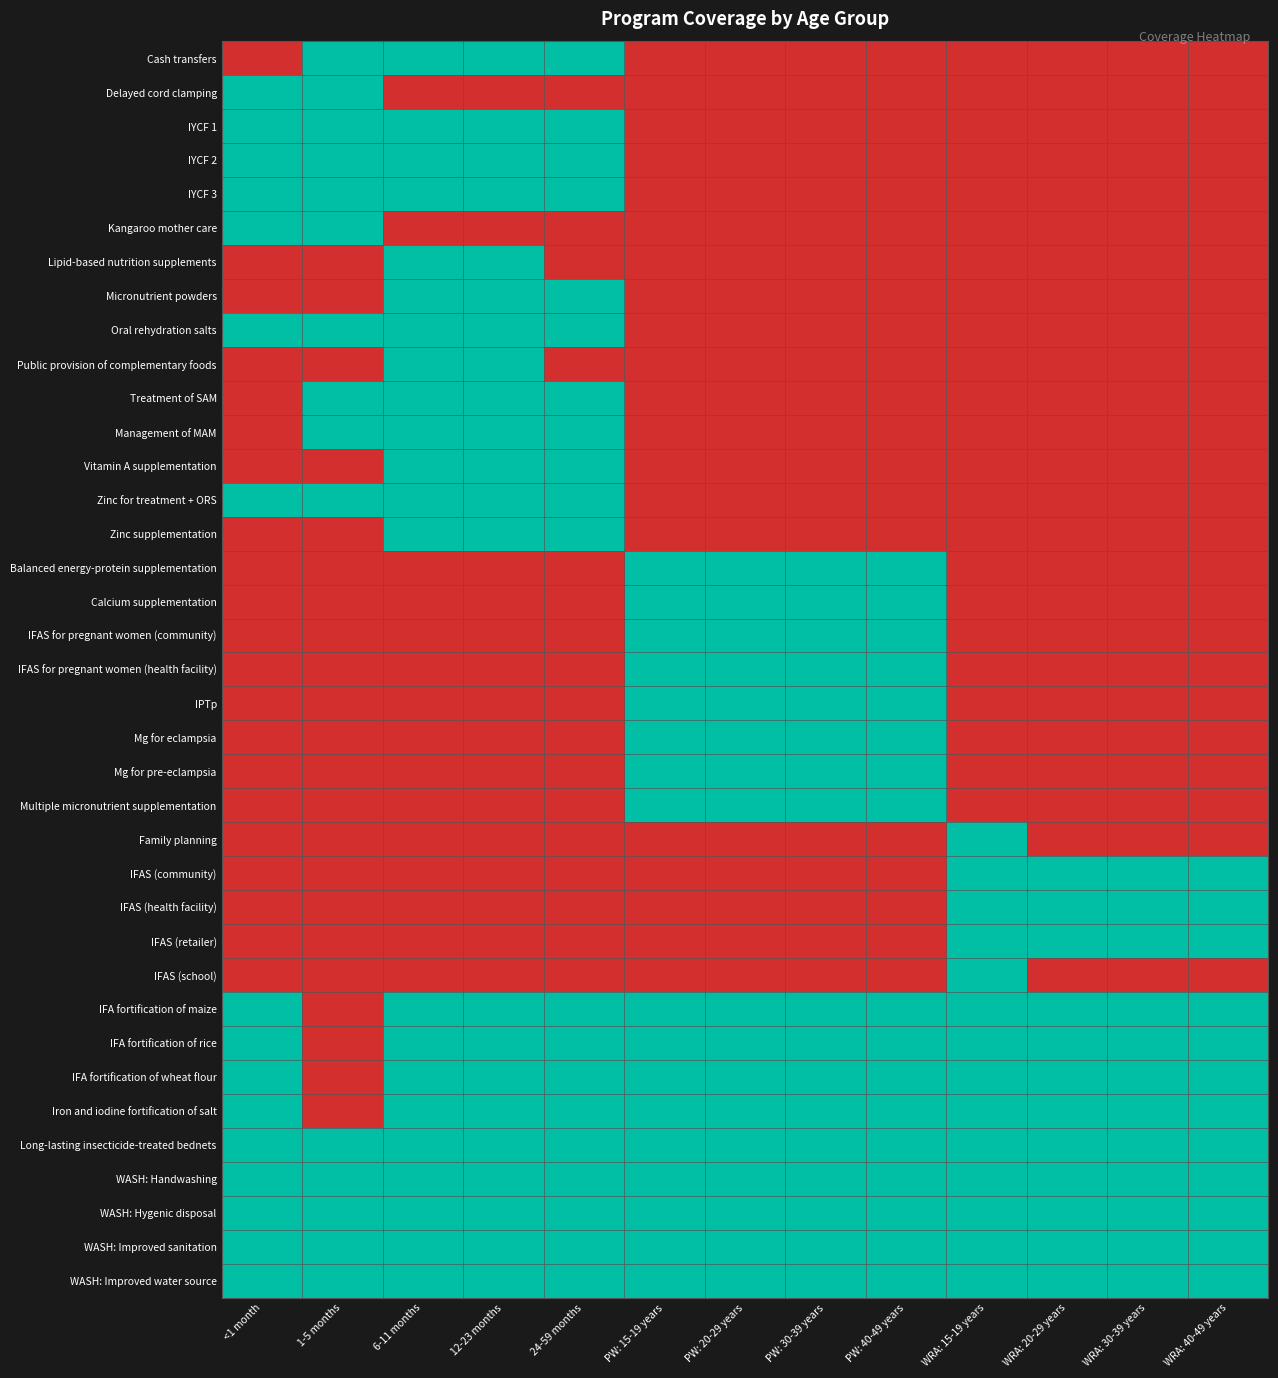

What is the total value across all series at PW: 20-29 years?

17